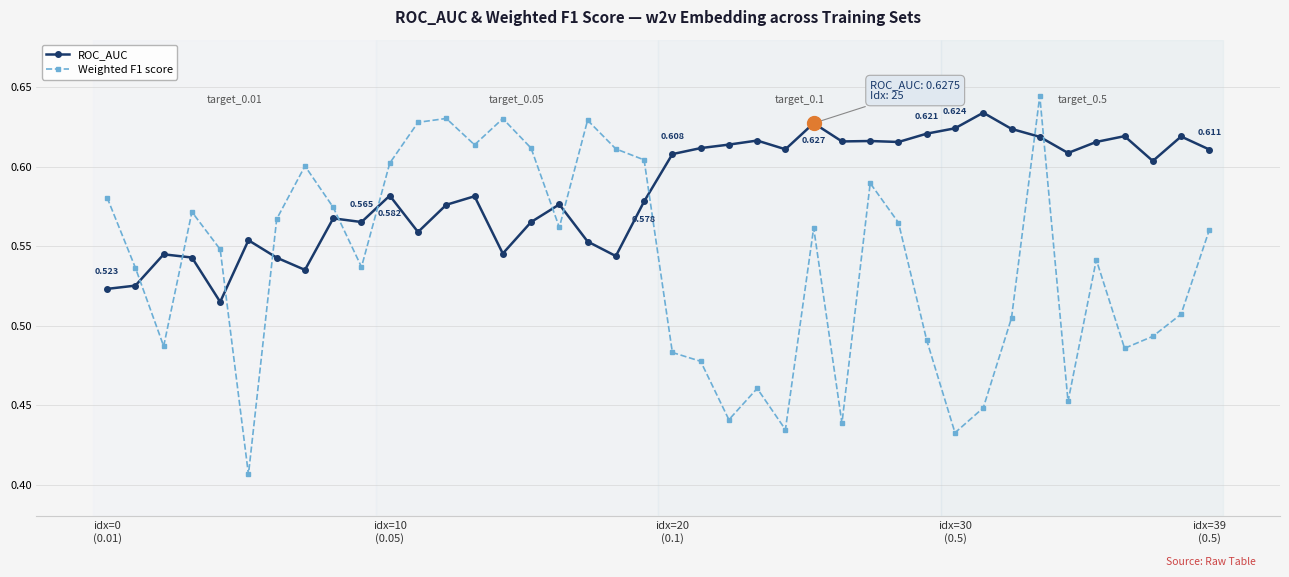

Which series has the largest total across all categories?

ROC_AUC